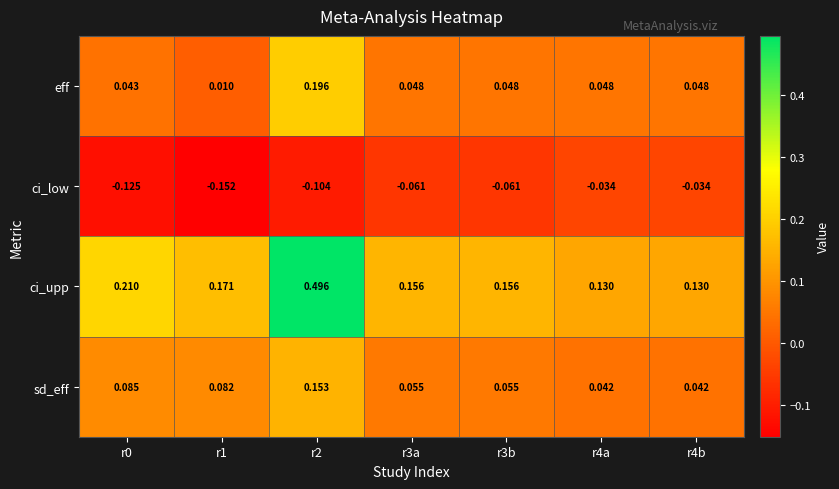

At which category is the sum across all series the highest?

r2